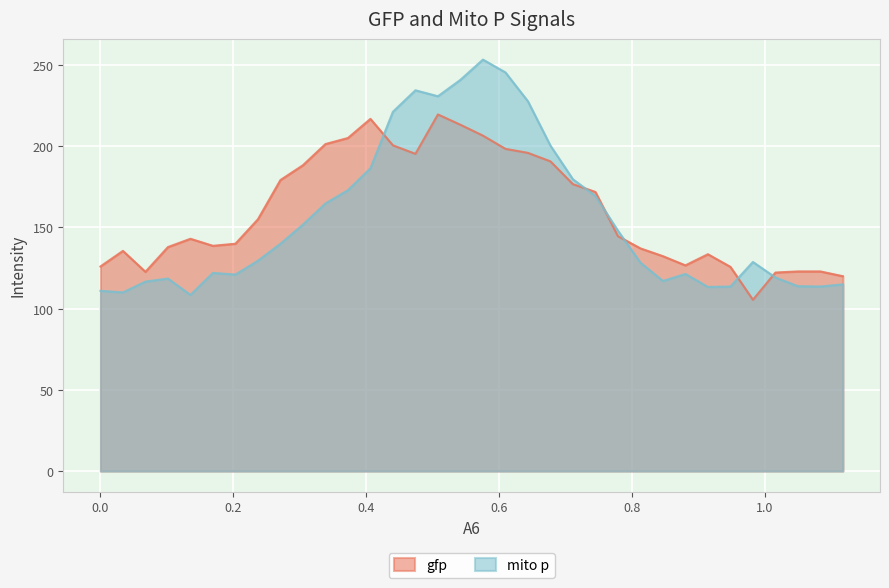

Reading left to right, transcribe all the data shown in this chart.

gfp: 126.0	135.6	122.7	137.9	143.1	138.7	140.0	155.1	179.2	188.3	201.4	205.1	216.9	200.6	195.4	219.6	213.3	206.6	198.4	196.0	190.7	176.7	171.9	144.7	137.1	132.3	126.7	133.5	125.8	105.5	122.3	122.9	122.9	120.0
mito p: 111.0	110.0	116.7	118.6	108.5	122.0	121.0	129.6	140.0	151.8	164.8	173.0	186.5	221.3	234.5	230.8	240.9	253.4	245.5	227.7	200.4	179.7	169.4	148.0	128.4	117.1	121.4	113.4	113.6	128.8	119.2	113.9	113.7	115.0